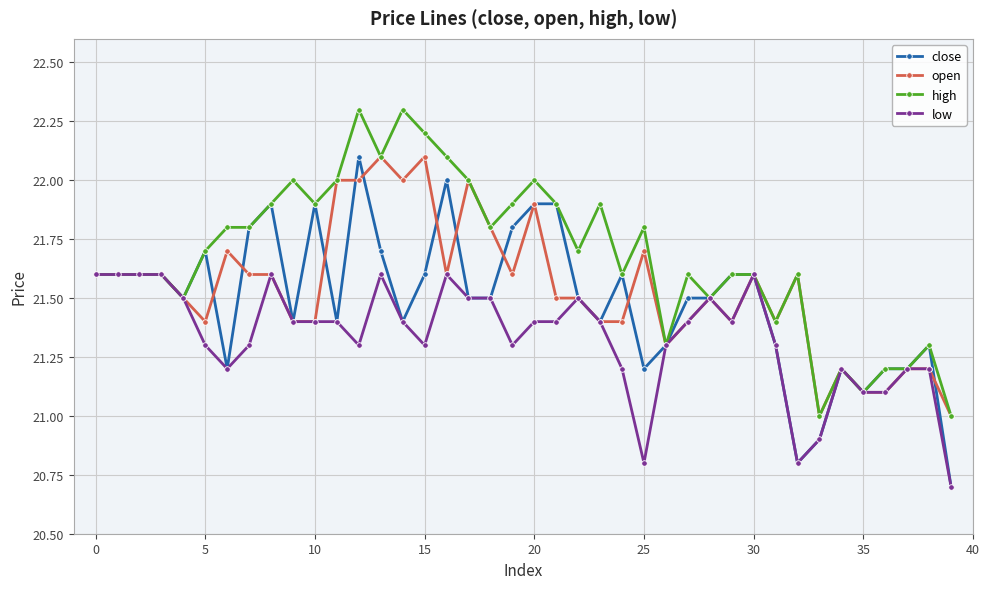

What are all the series names shown in the legend?

close, open, high, low